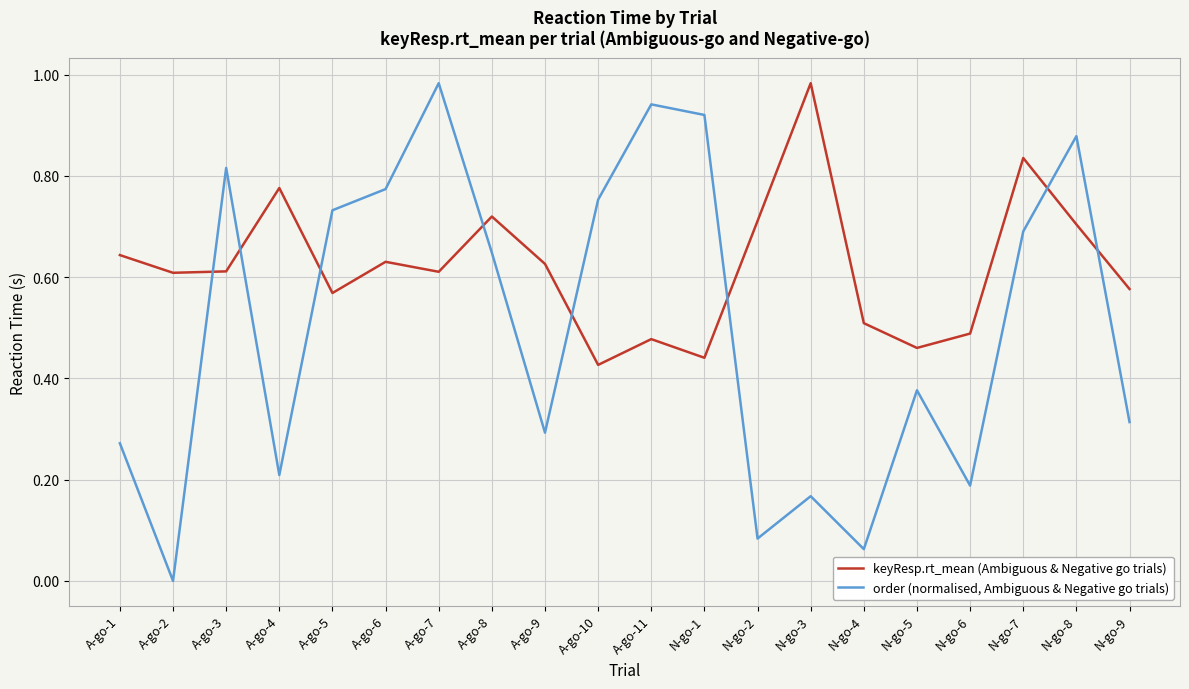

At which category does order (normalised, Ambiguous & Negative go trials) reach its first local peak?

A-go-3